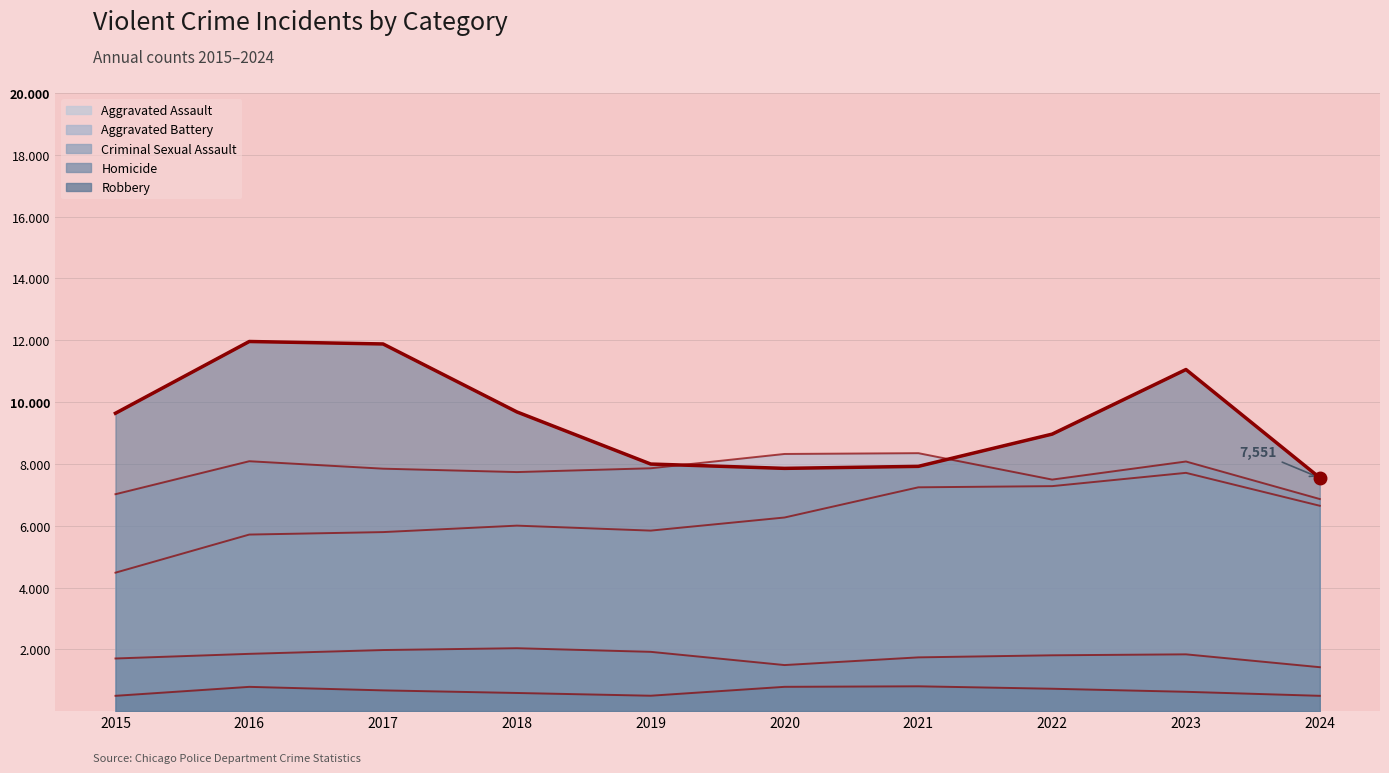

True or false: Criminal Sexual Assault and Aggravated Assault cross at least once.

False